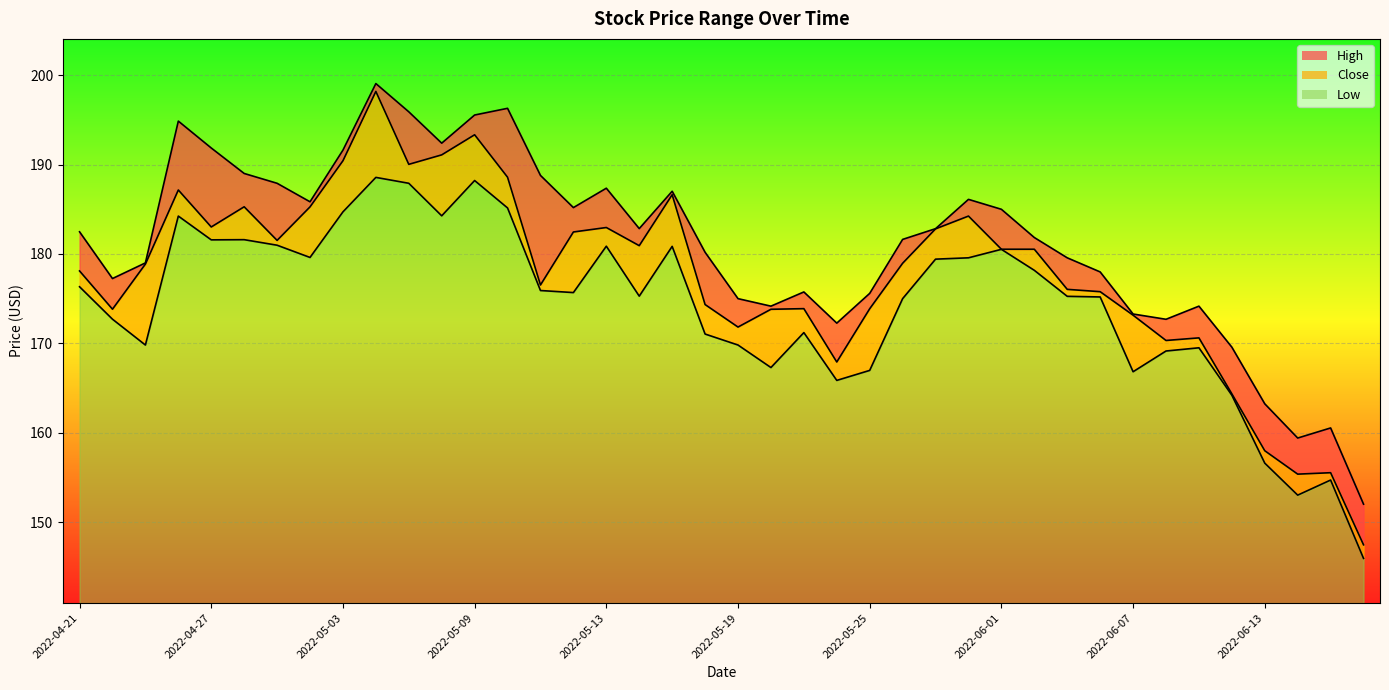

What position from the left is 2022-04-21?

1